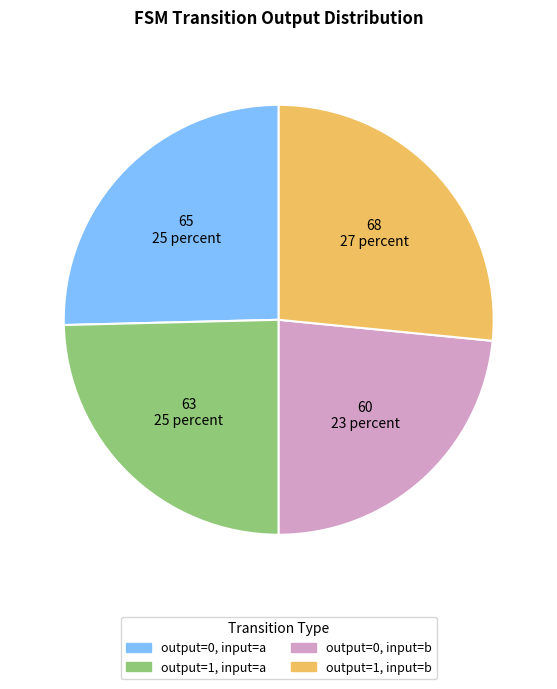

Is there a majority slice in this chart?

No